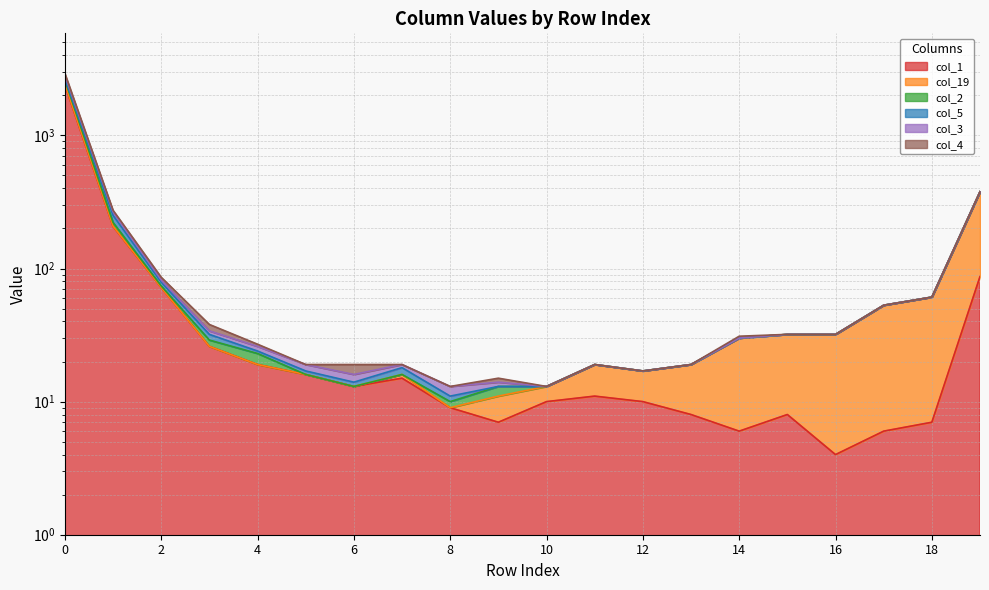

Which category has the lowest value across all series?

16